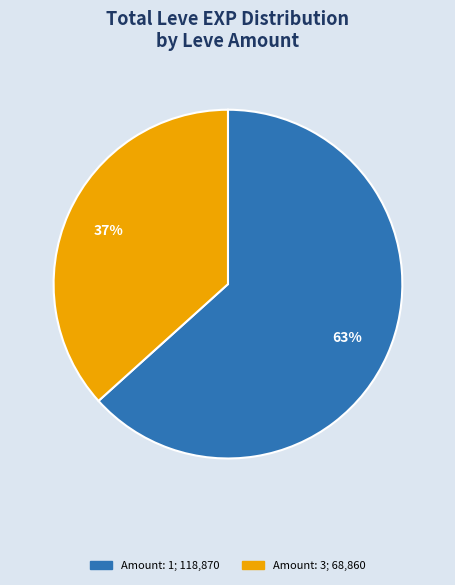

Is there a majority slice in this chart?

Yes